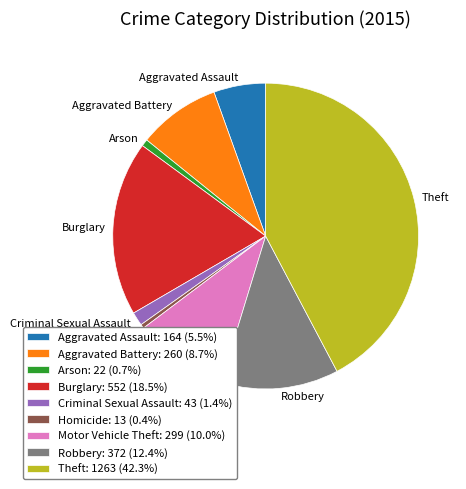

Combined, do Burglary and Robbery account for over 50%?

No